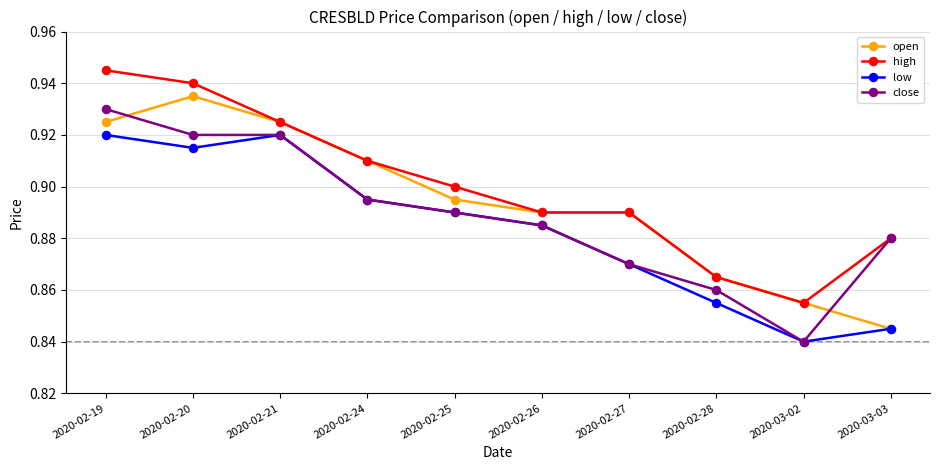

Between 2020-02-27 and 2020-03-03, which series saw the biggest shift?

open